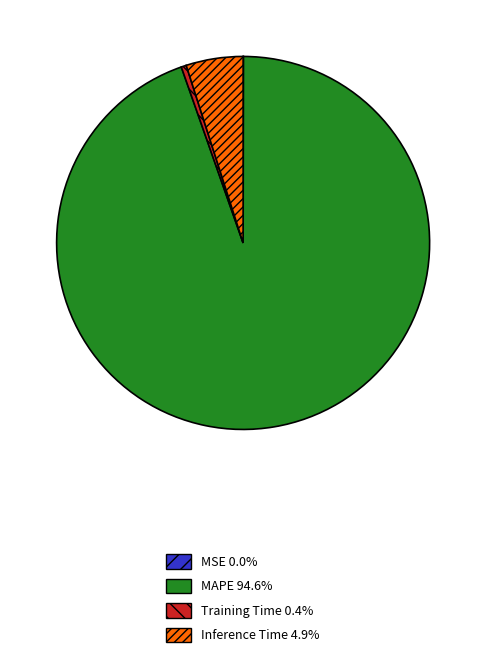

Which slice is the largest?

MAPE